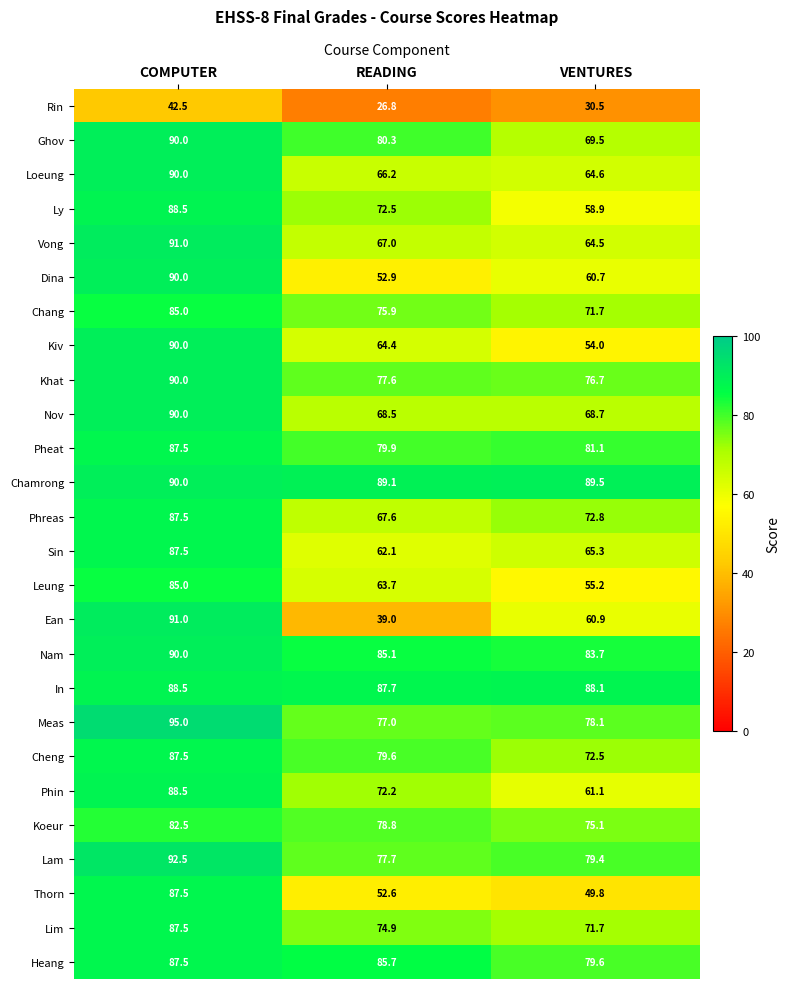

At which category is the sum across all series the highest?

COMPUTER